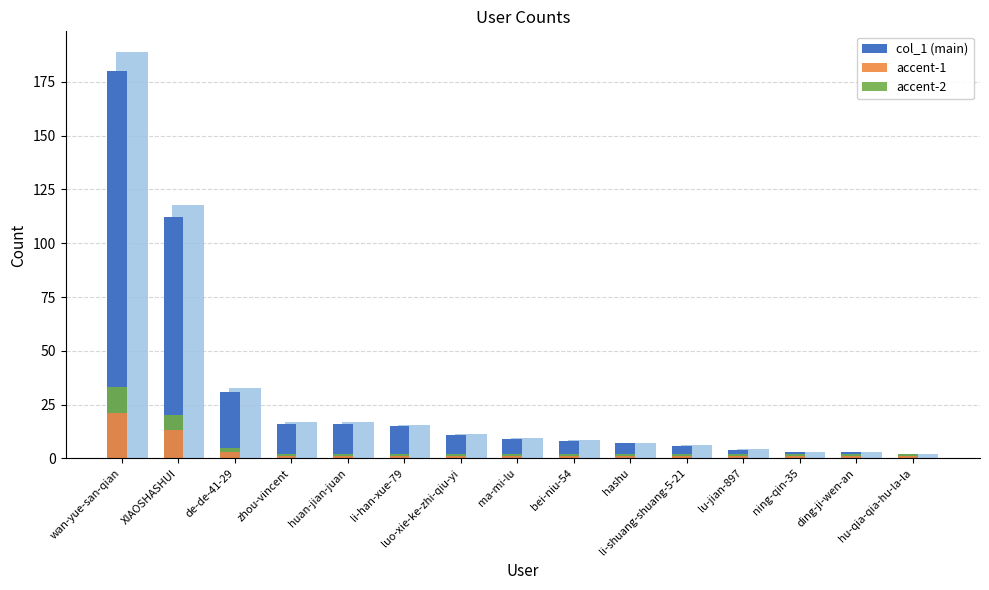

Reading right to left, extract all data points from this chart.

col_1 (main): 2	3	3	4	6	7	8	9	11	15	16	16	31	112	180
accent-1: 1	1	1	1	1	1	1	1	1	1	1	1	3	13	21
accent-2: 1	1	1	1	1	1	1	1	1	1	1	1	2	7	12